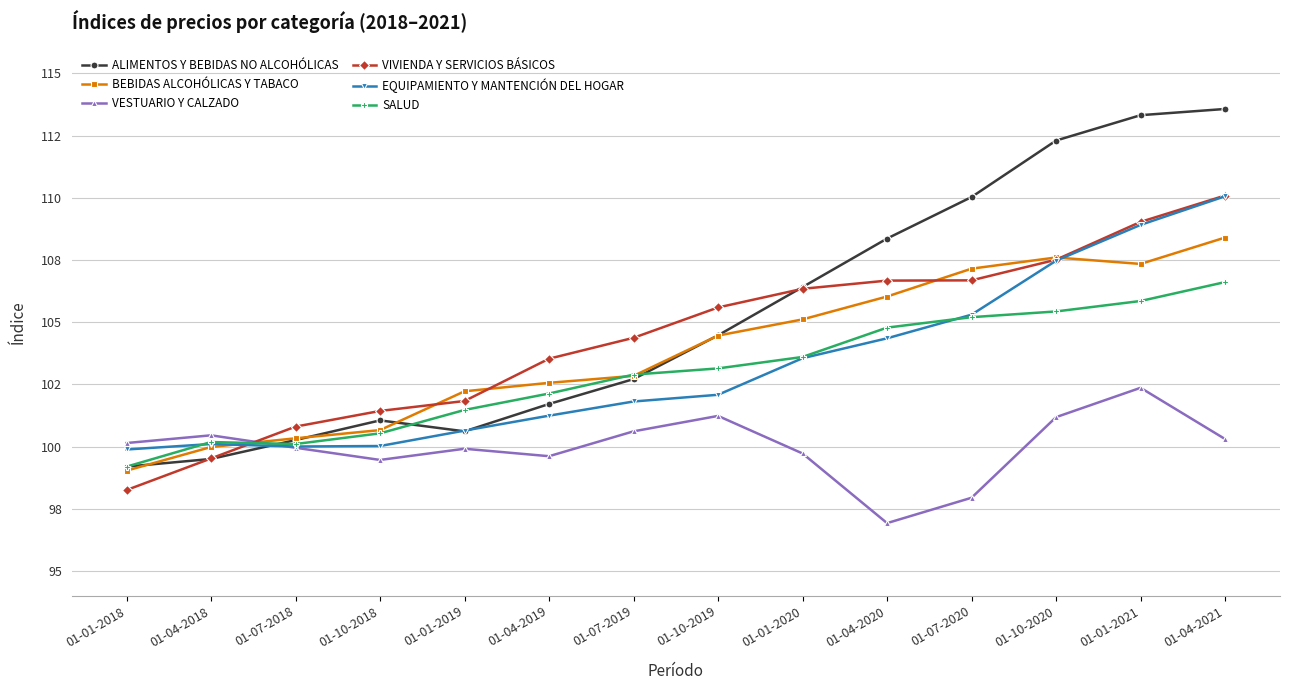

What is the value of the VESTUARIO Y CALZADO point at the 3rd from the left?

100.0